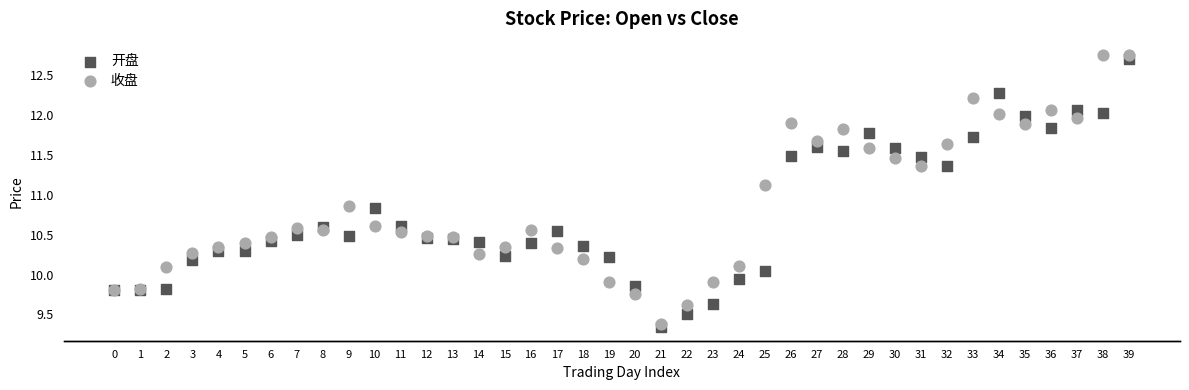

Which series has the largest Y range (max minus min)?

收盘